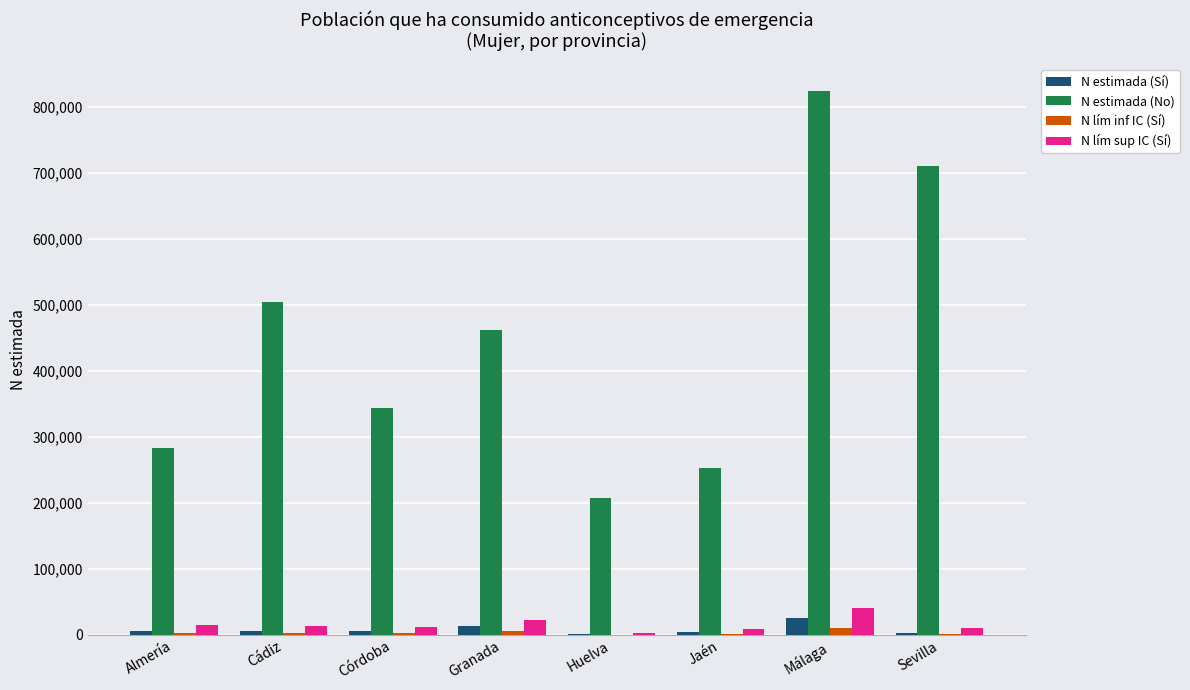

The N lím sup IC (Sí) series shows 71592 at Málaga. True or false?

False